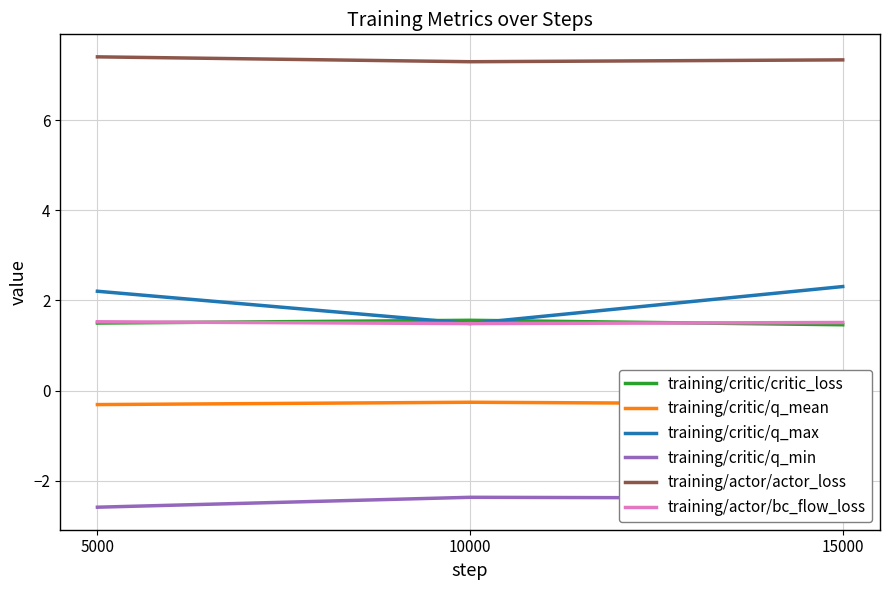

What are all the series names shown in the legend?

training/critic/critic_loss, training/critic/q_mean, training/critic/q_max, training/critic/q_min, training/actor/actor_loss, training/actor/bc_flow_loss